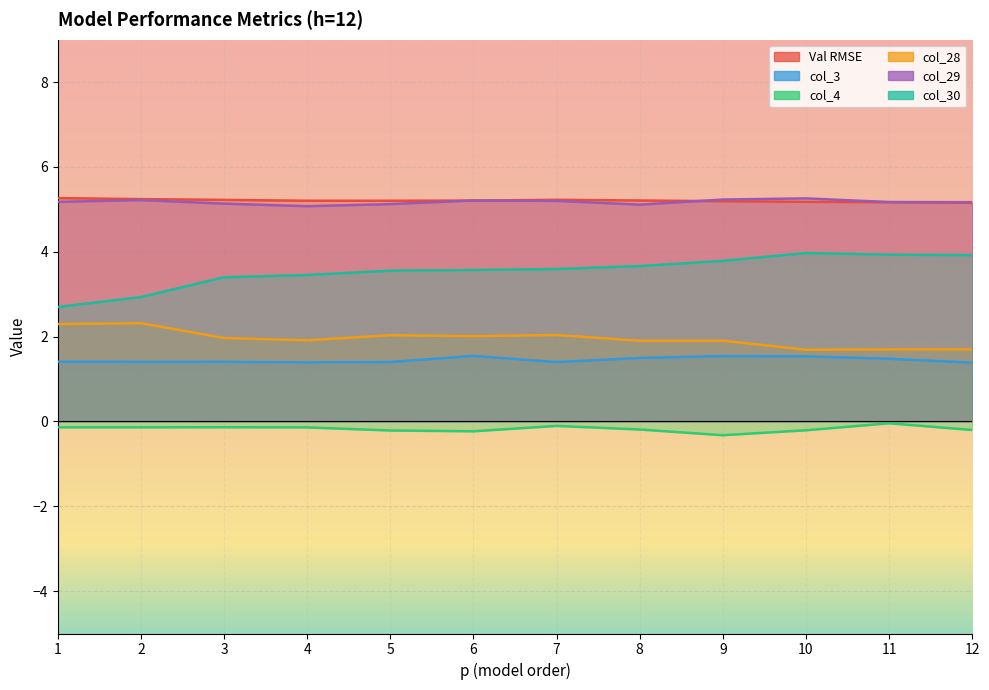

At which label does col_28 reach its peak?

2